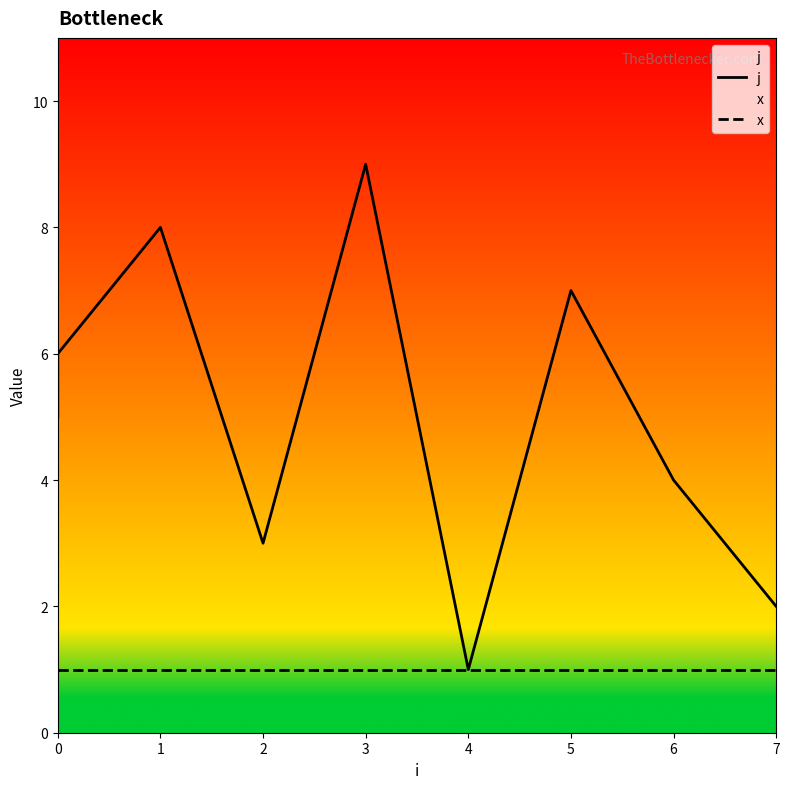

How many values in the j series exceed 5?

4